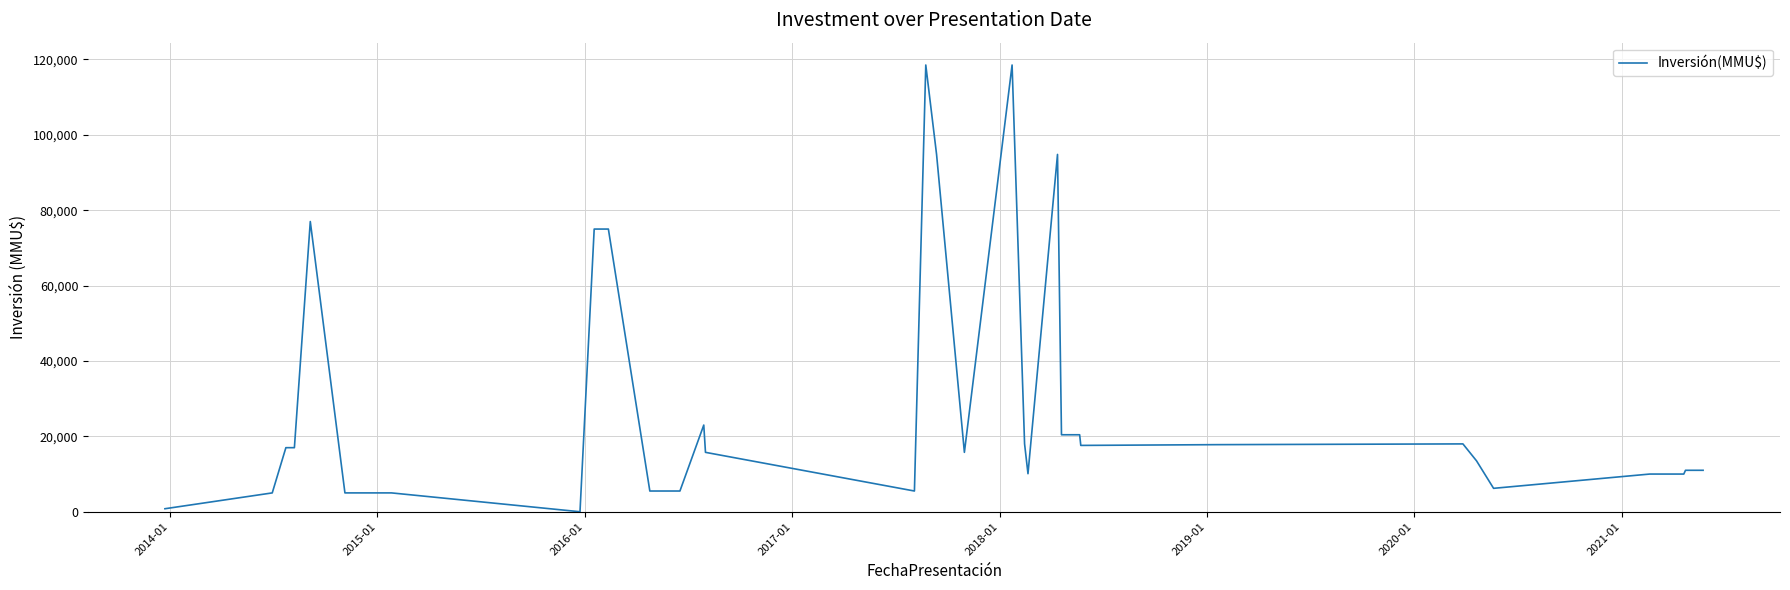

What is the difference between the maximum and minimum values?

118525